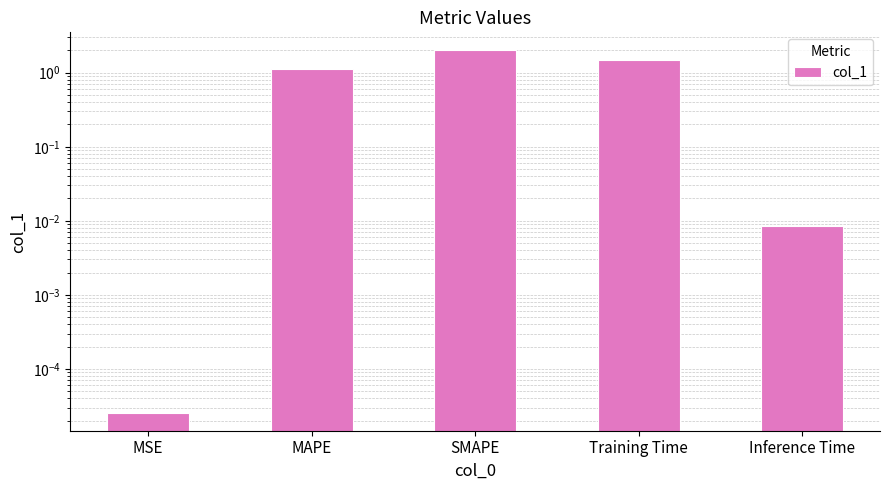

List the labels in order of value, smallest first.

MSE, Inference Time, MAPE, Training Time, SMAPE